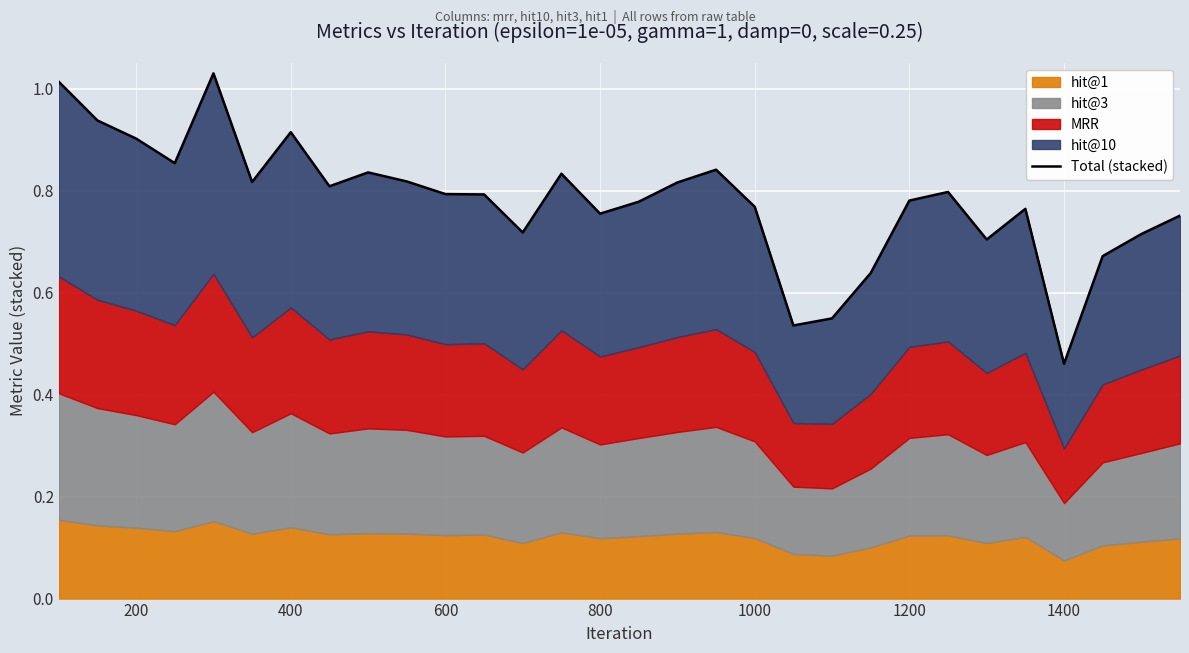

How many points are lower than both their immediate neighbors (excluding endpoints)?

8